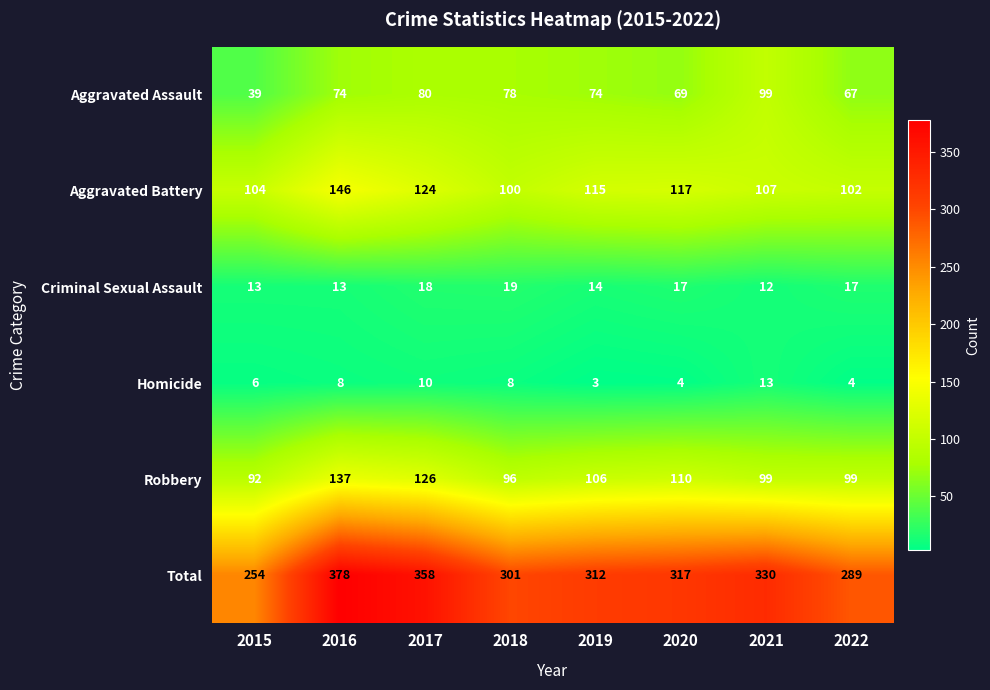

Which series has the largest total across all categories?

Total